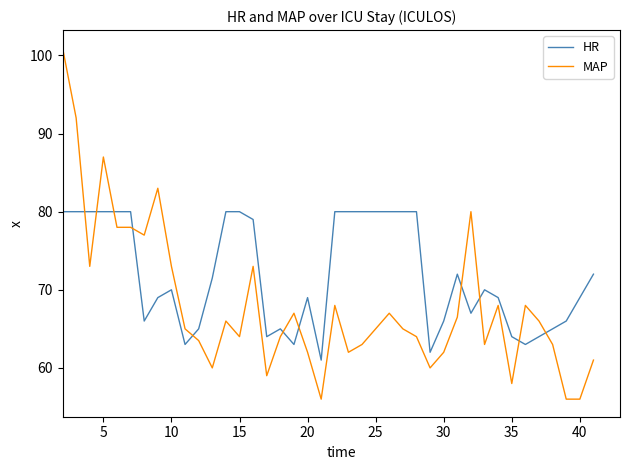

Which series has the largest total across all categories?

HR